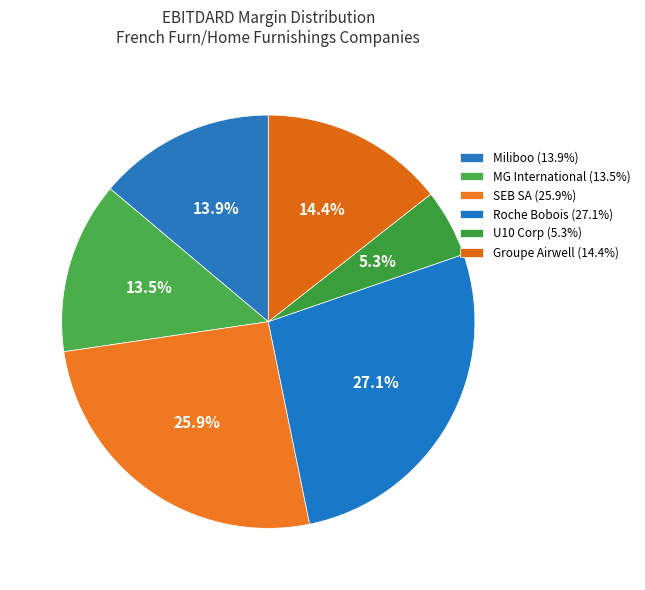

Count the number of slices in the pie.

6